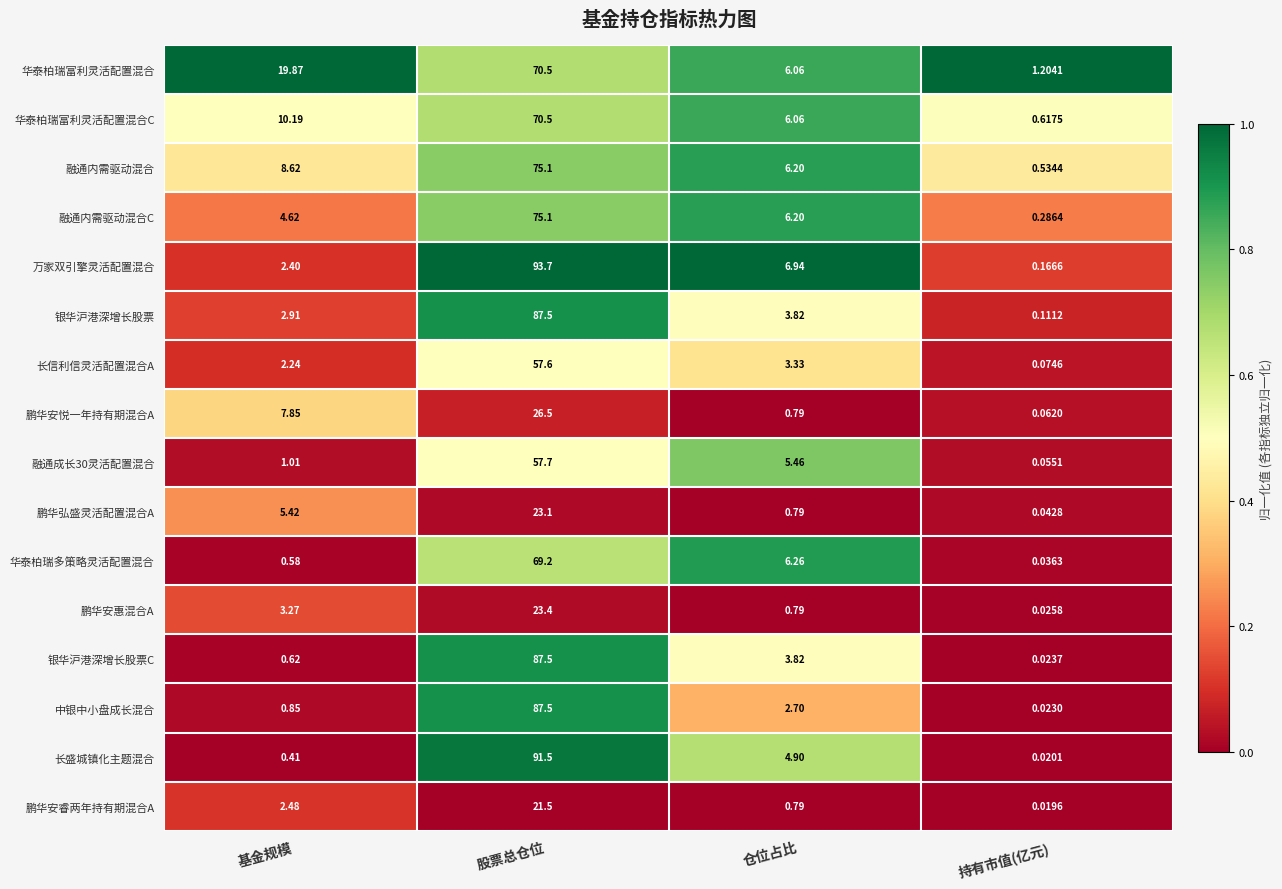

List the labels in order of 融通内需驱动混合C value, largest first.

股票总仓位, 仓位占比, 基金规模, 持有市值(亿元)